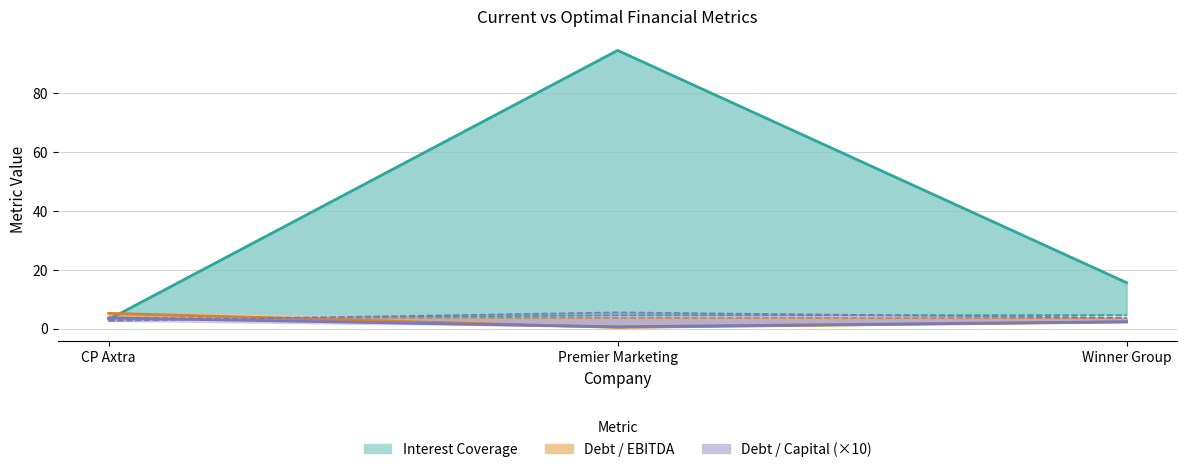

Is it true that current_debt_ebitda equals 2.2 at Winner Group?

True